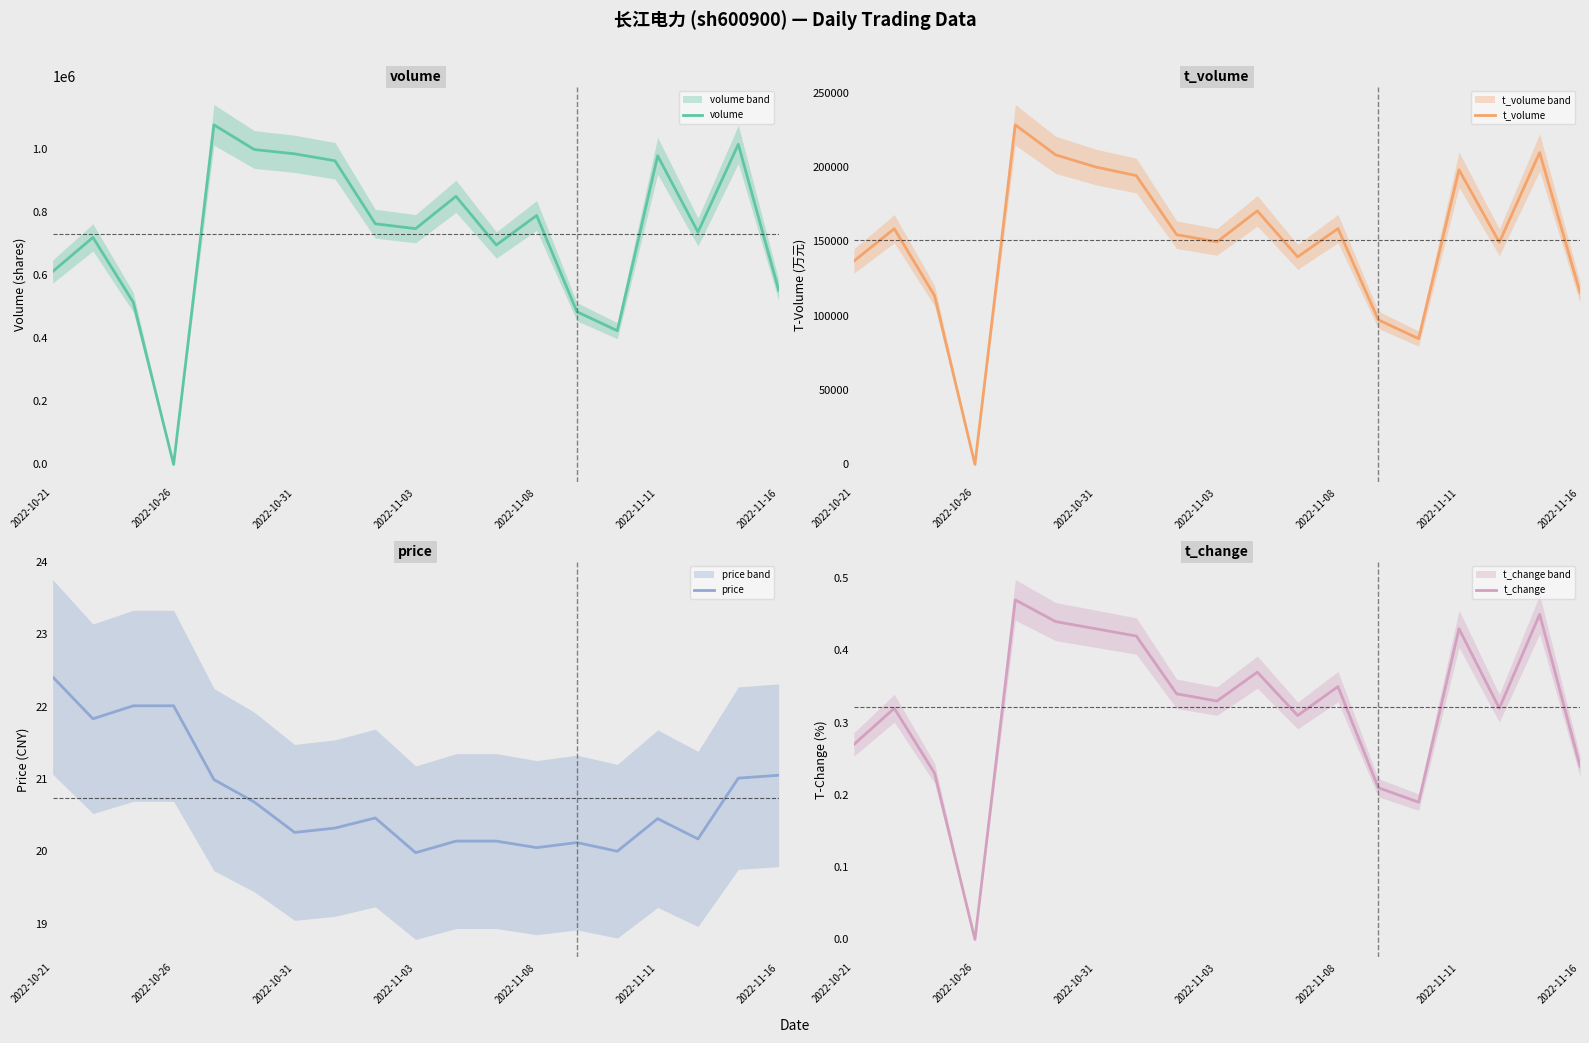

True or false: volume and t_change cross at least once.

False